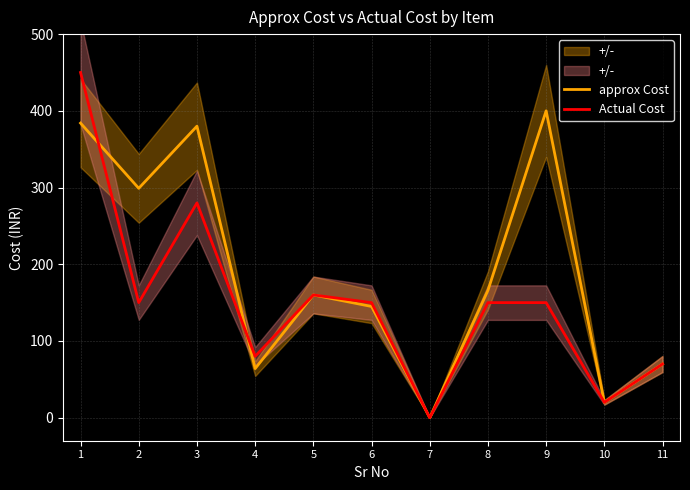

True or false: approx Cost and Actual Cost intersect in this chart.

True